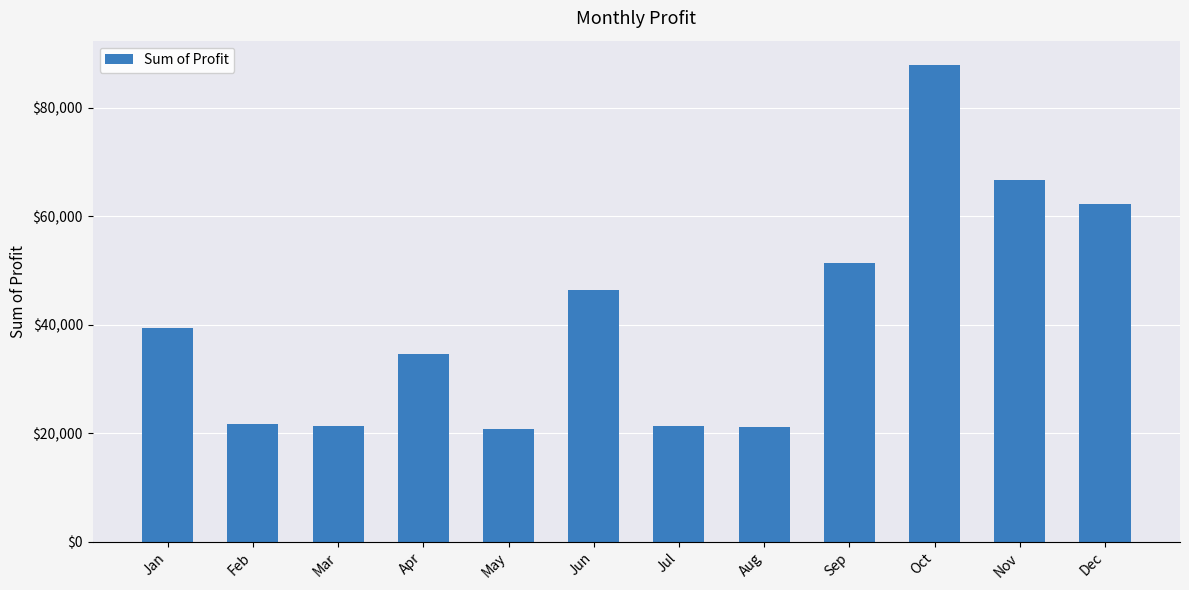

How many data points are above 39299?

6